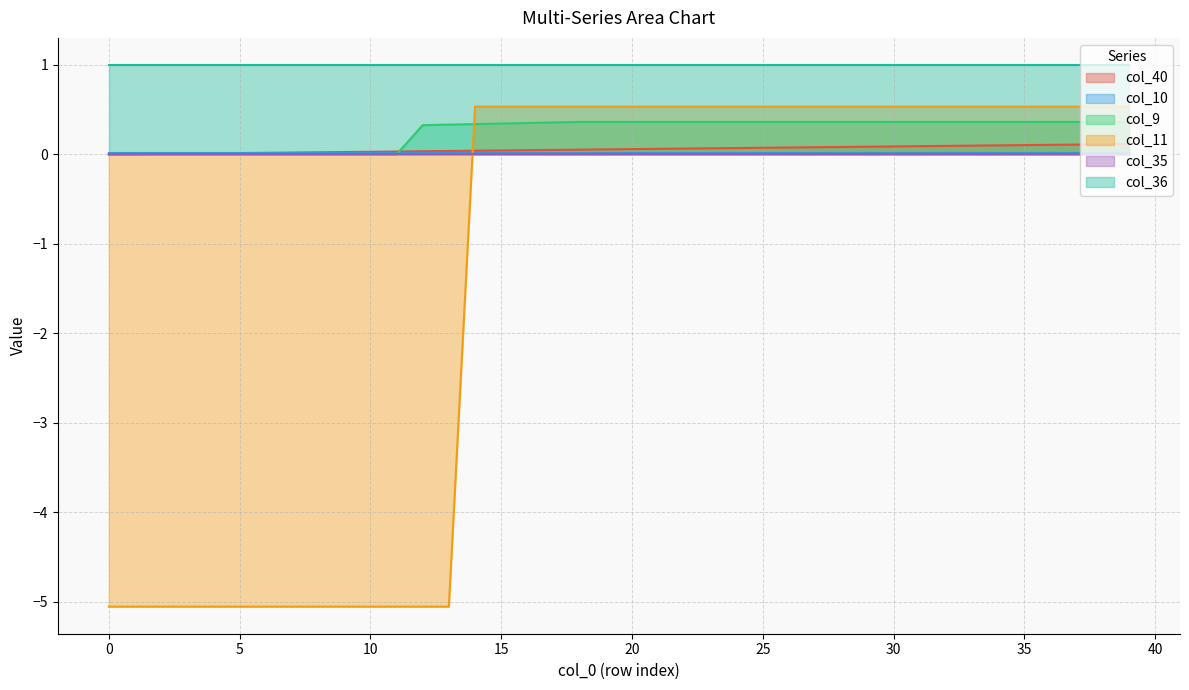

Between 10 and 37, which series saw the biggest shift?

col_11